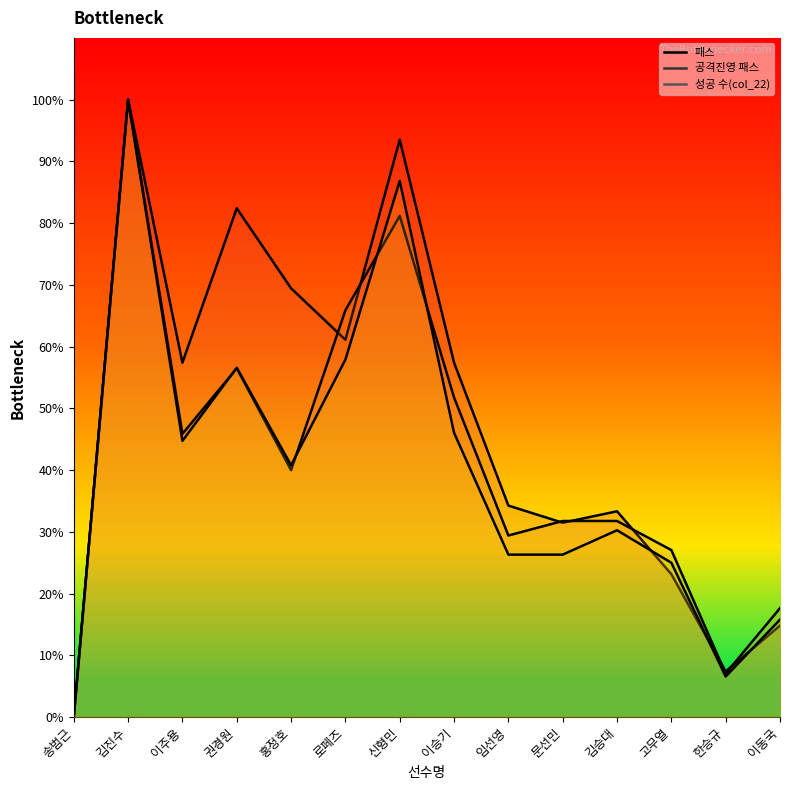

Where is 패스 nearest to the value 50?

이주용